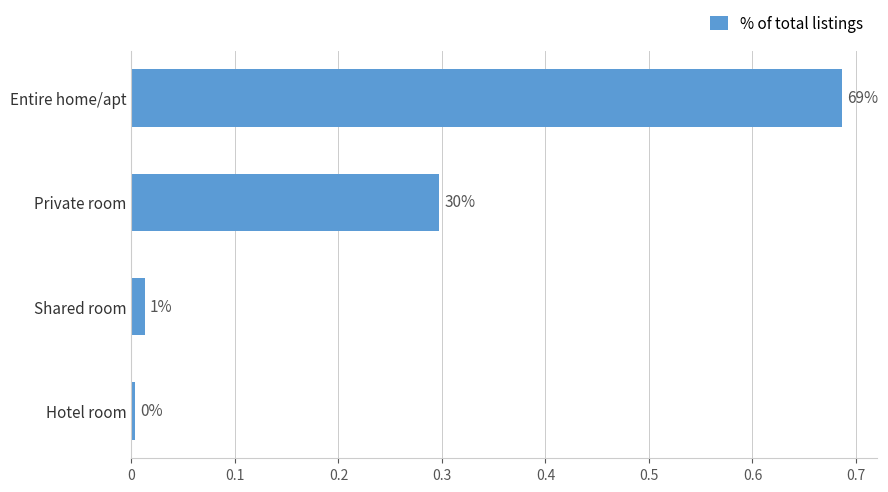

How many bars are there in total?

4